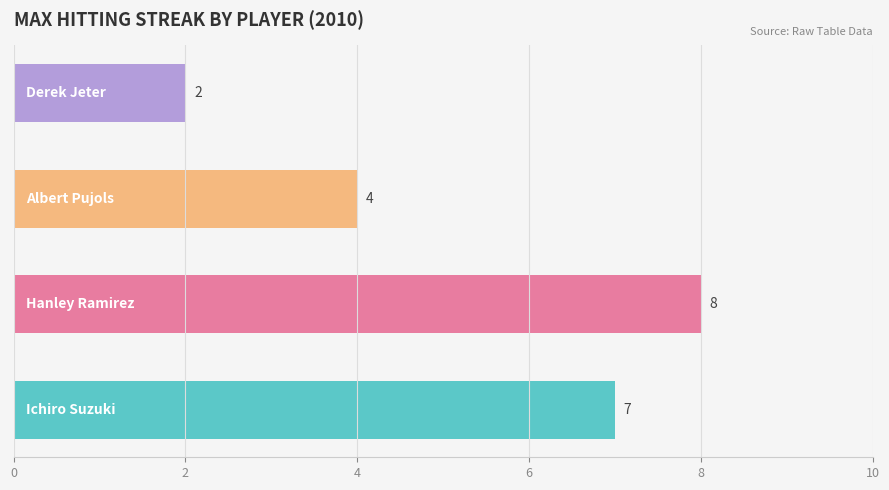

Reading bottom to top, extract all data points from this chart.

7	8	4	2